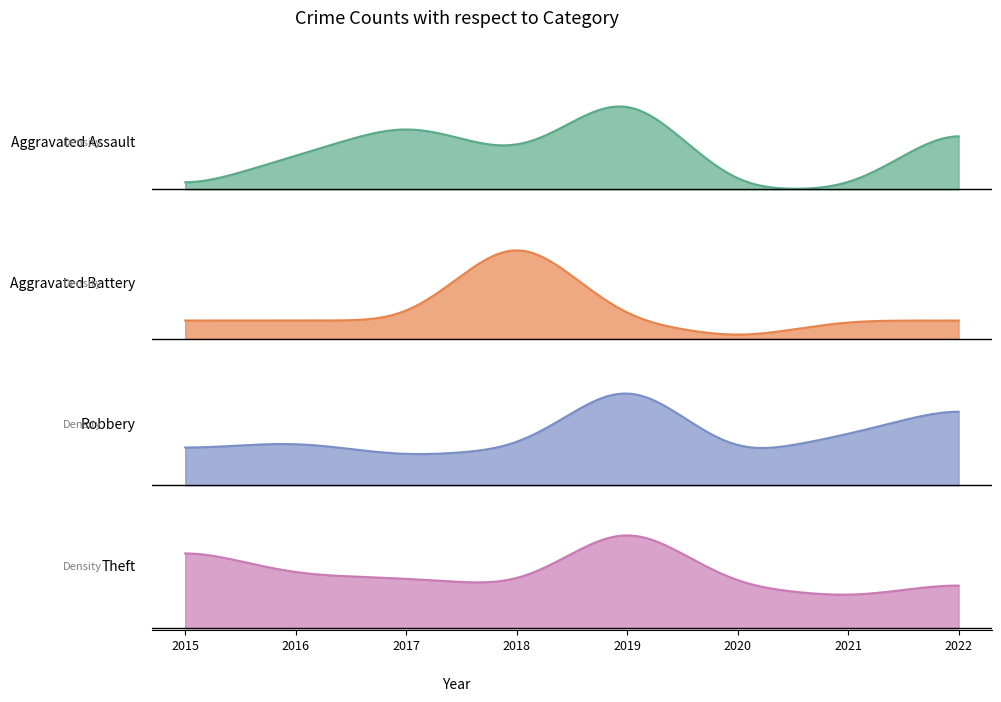

At which label does Aggravated Battery reach its peak?

2018